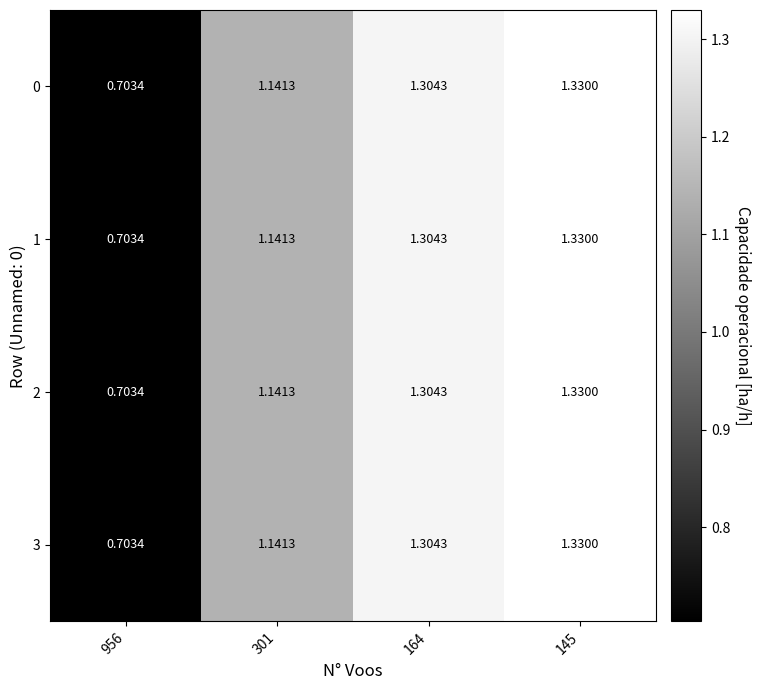

Is the value of 3 at 301 greater than the value of 2 at 164?

No